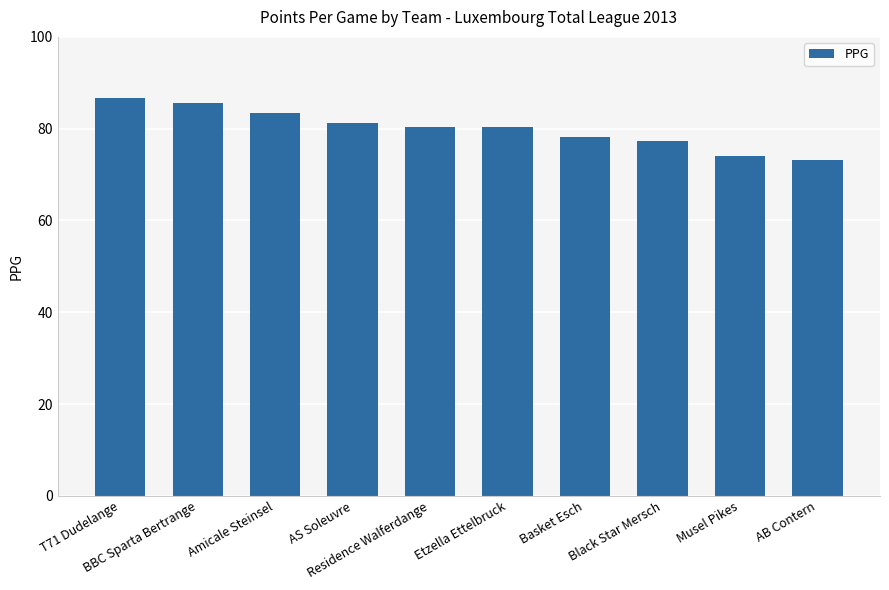

What is the difference between the second highest and minimum values?

12.3